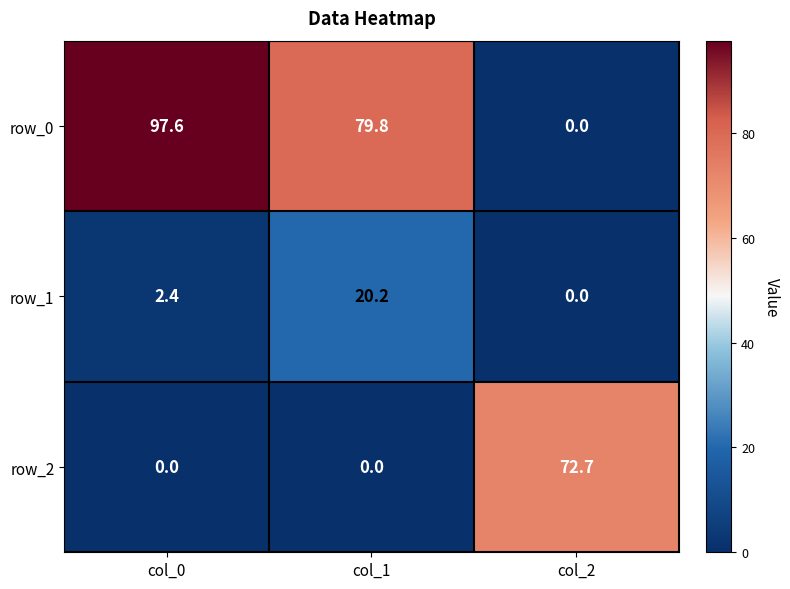

What is the average value of the row_1 series?

7.5